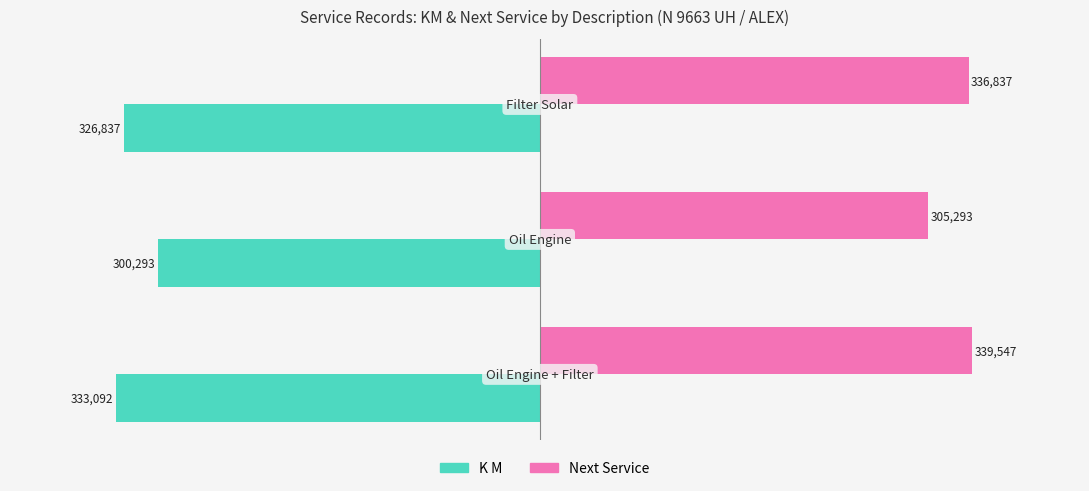

How many data points does each series have?

3